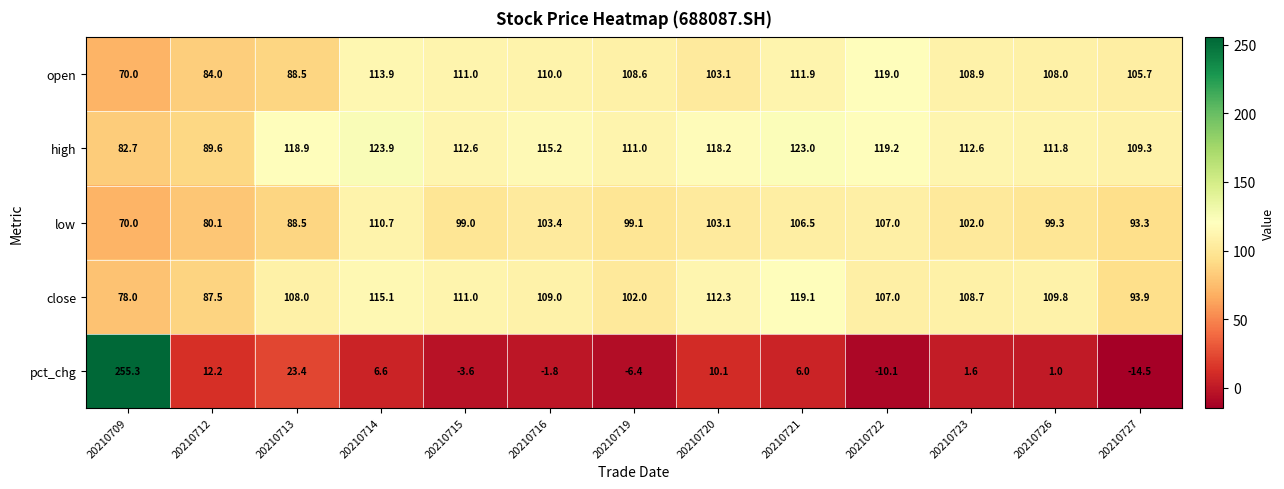

What is the difference between the high values at 20210726 and 20210727?

2.5